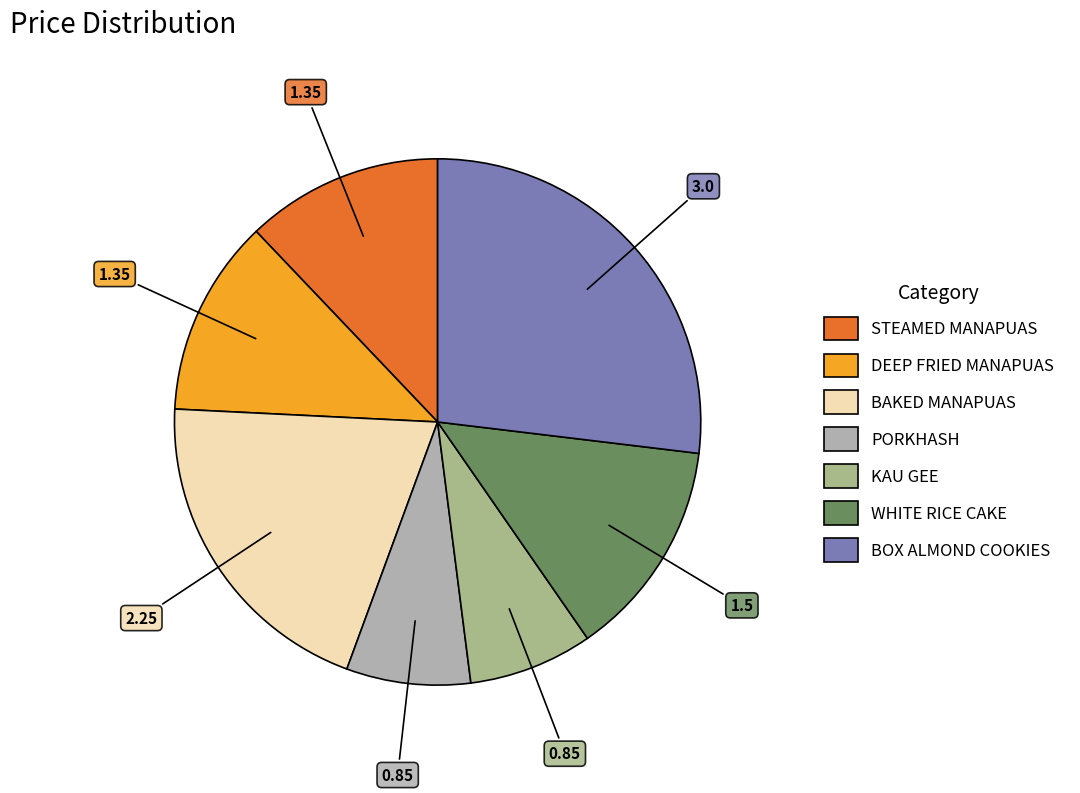

Which slice is the largest?

BOX ALMOND COOKIES